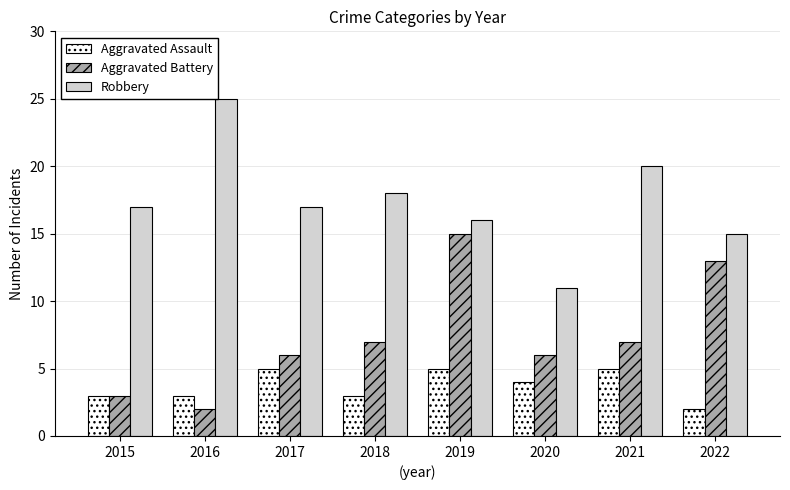

Does the chart contain any negative values?

No